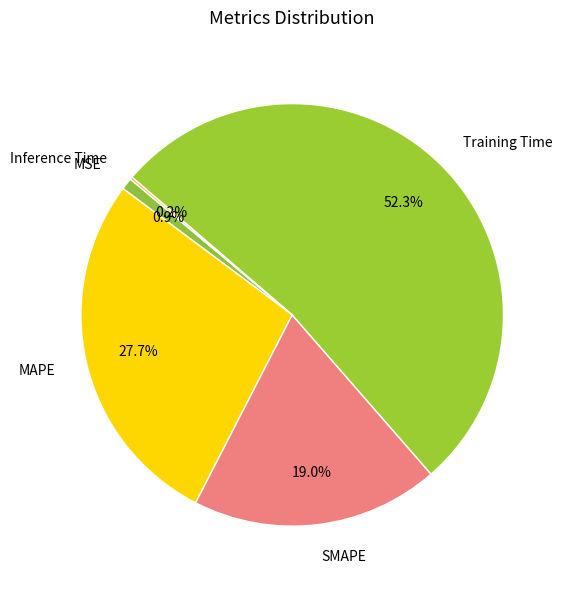

Which has a higher value, MAPE or Training Time?

Training Time